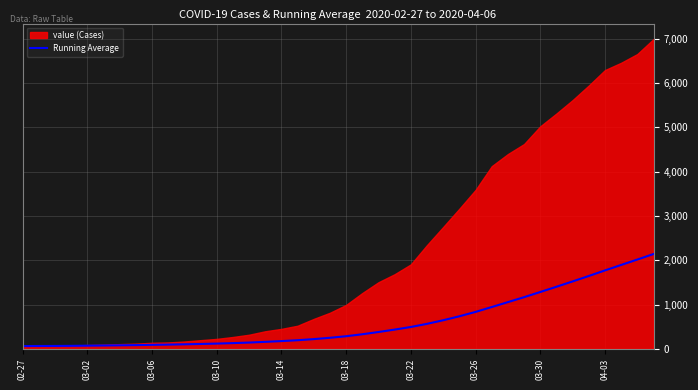

Approximately how many times larger is the value at 31 compared to 03-02?

17.7